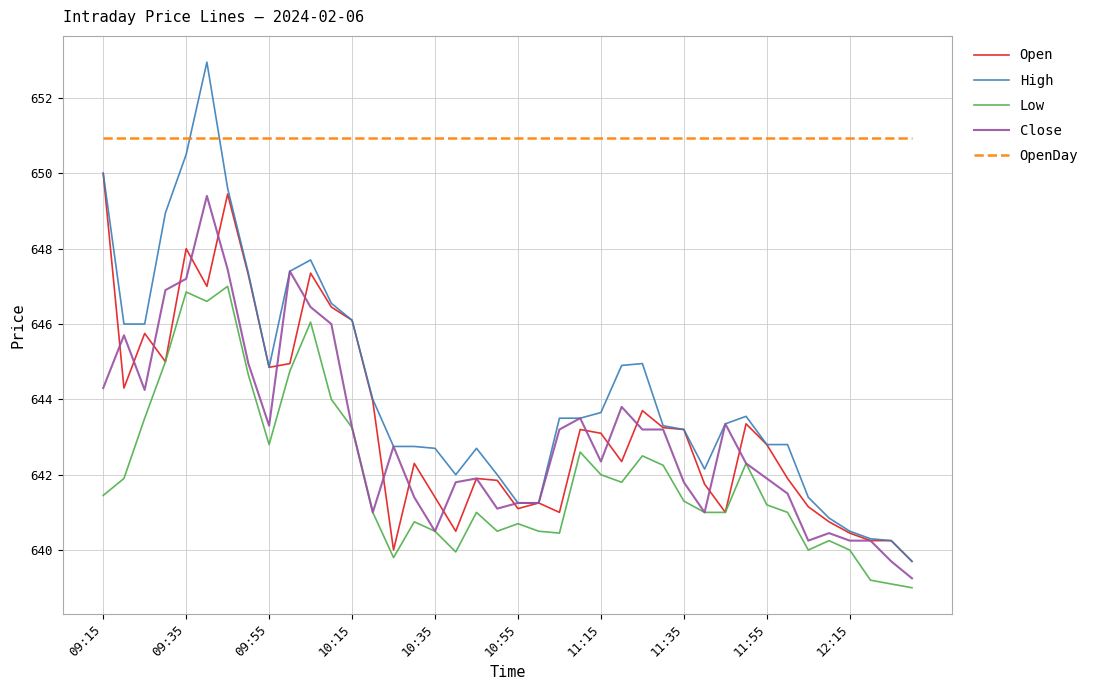

Does the chart have visible grid lines?

Yes